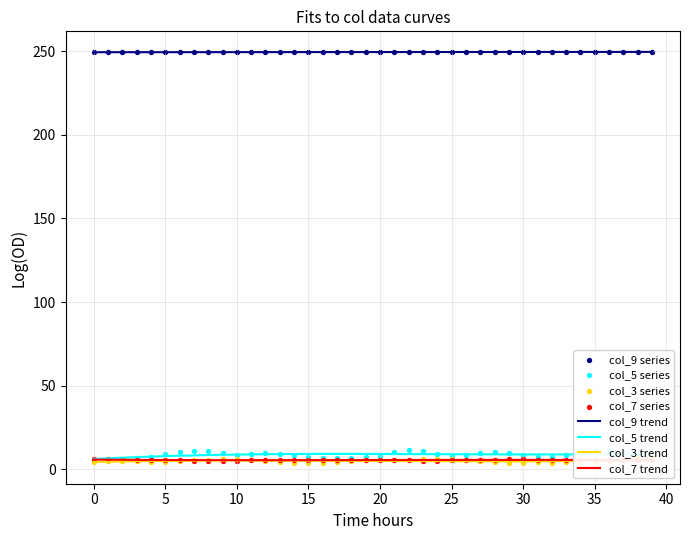

At how many categories does at least one series exceed 35?

40